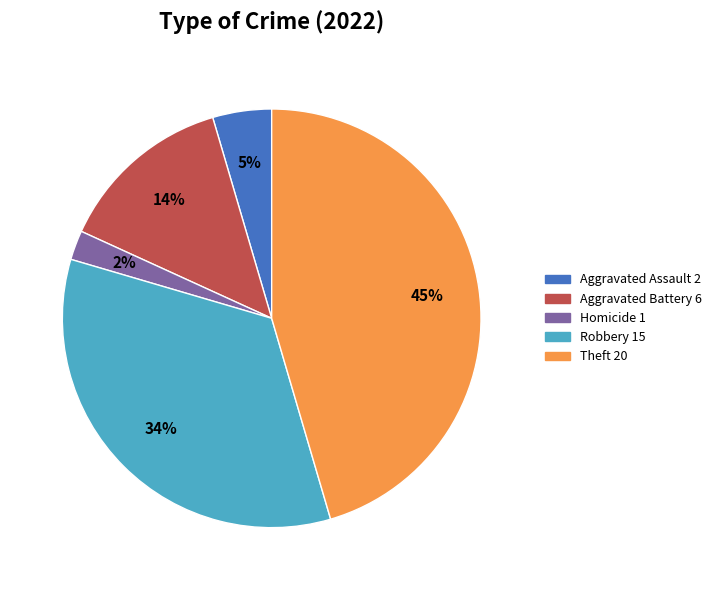

To the nearest percent, what is the average slice percentage?

20%